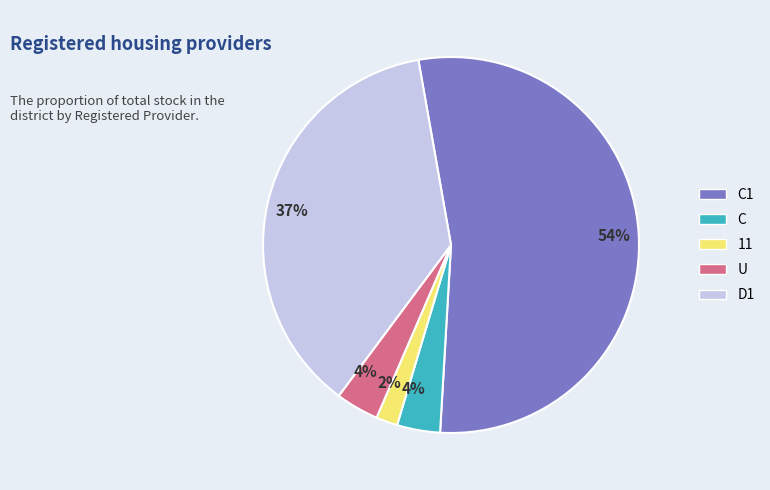

The C slice represents 4% of the pie. True or false?

True